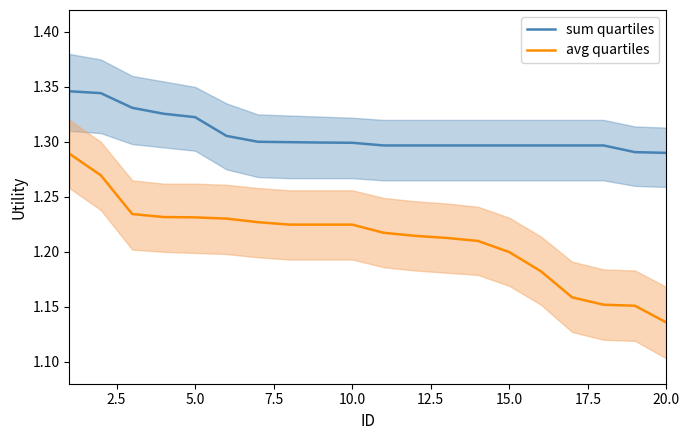

At which label does avg quartiles reach its minimum?

20.0